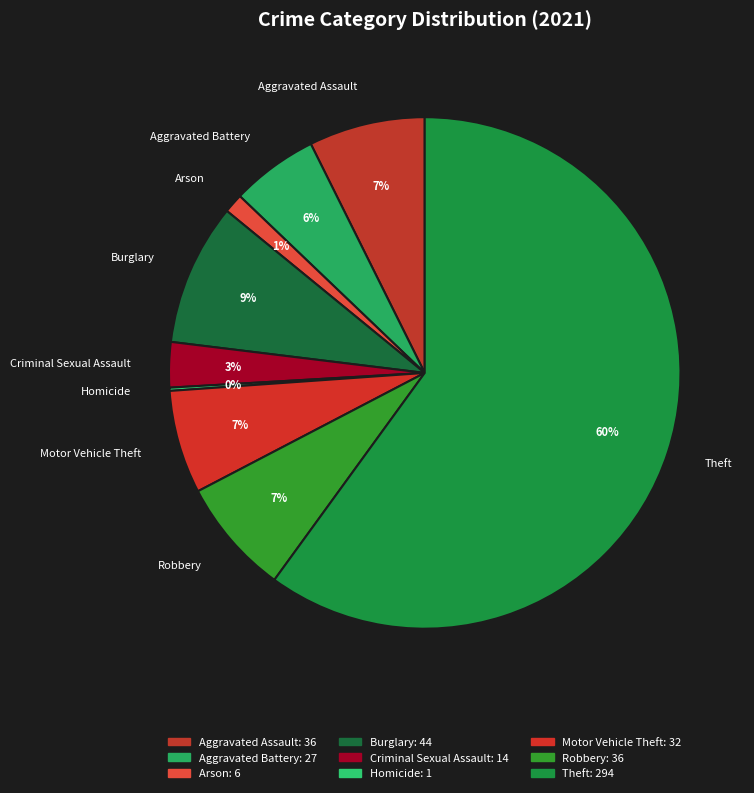

Is there a majority slice in this chart?

Yes